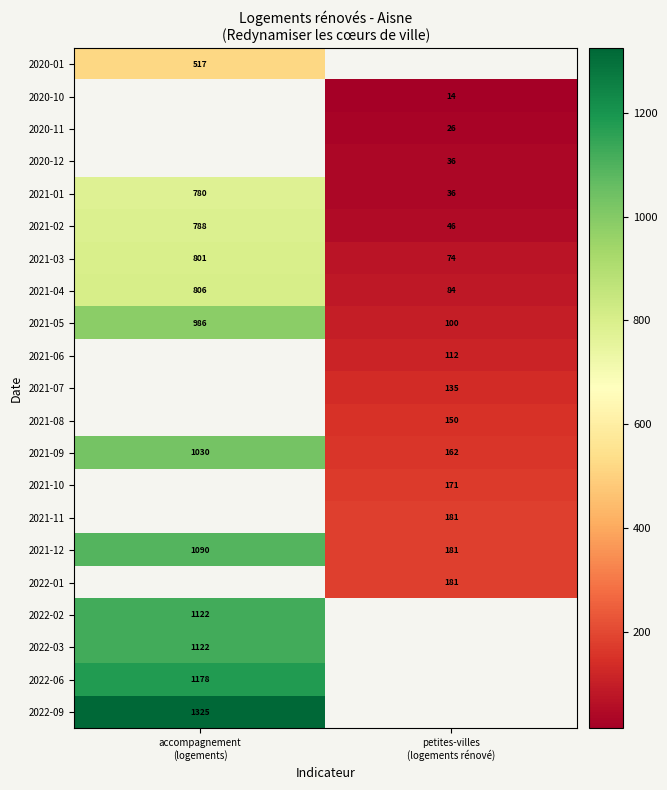

Count the 2021-02 values in the range 46 to 788.

2